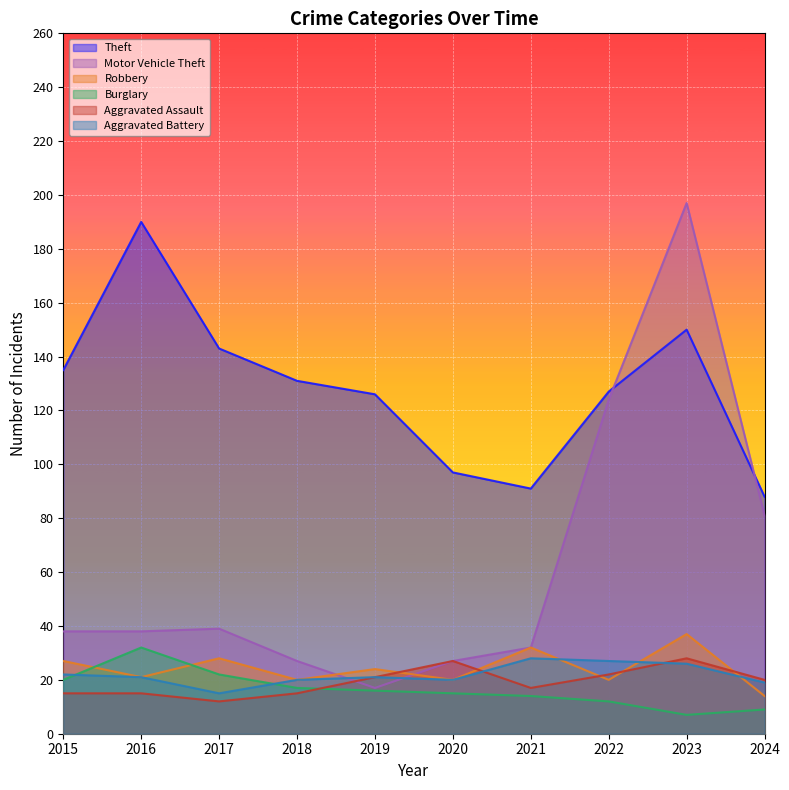

Rank the series at 2020 from lowest to highest value.

Burglary, Robbery, Aggravated Battery, Motor Vehicle Theft, Aggravated Assault, Theft